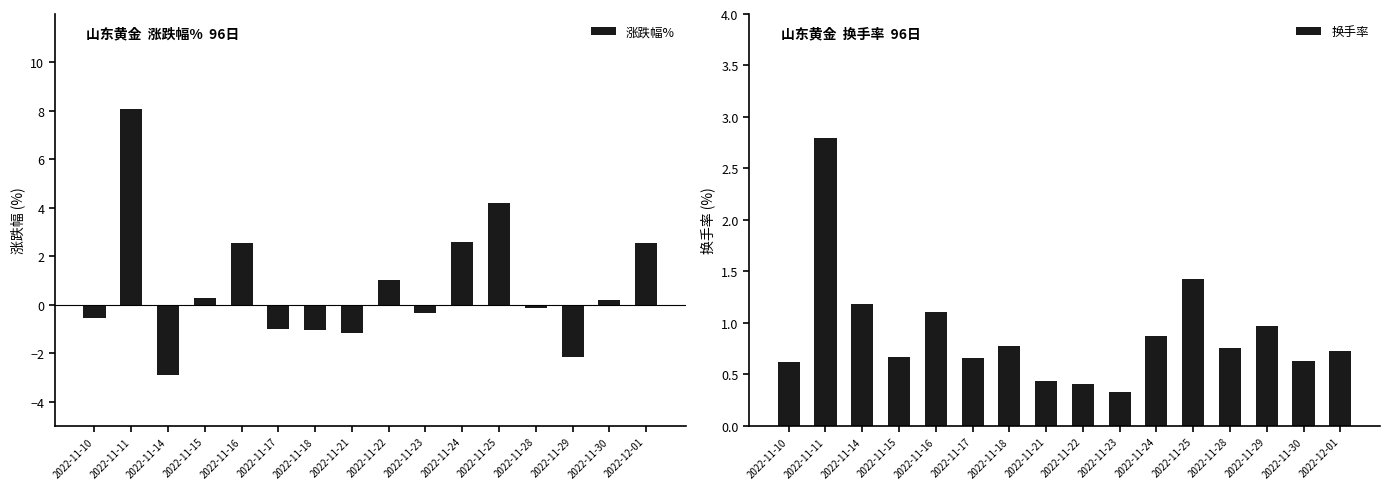

Which series has the largest total across all categories?

换手率